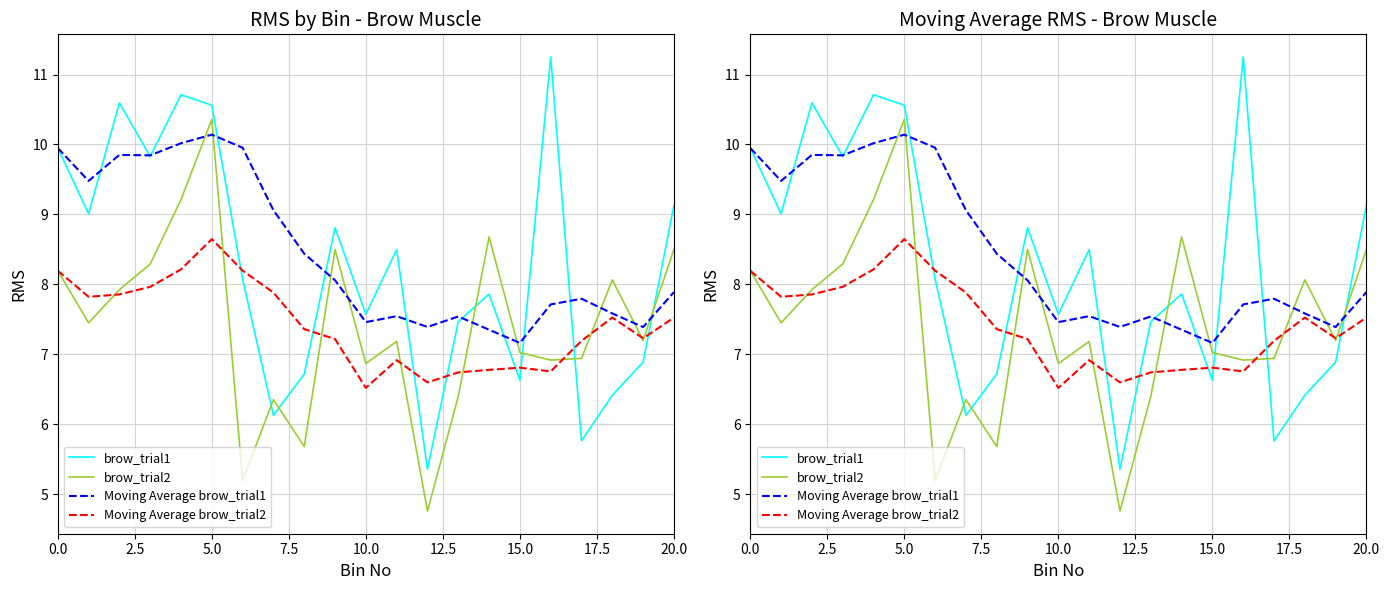

List the series in order of their peak value, lowest first.

Moving Average brow_trial2, Moving Average brow_trial1, brow_trial2, brow_trial1